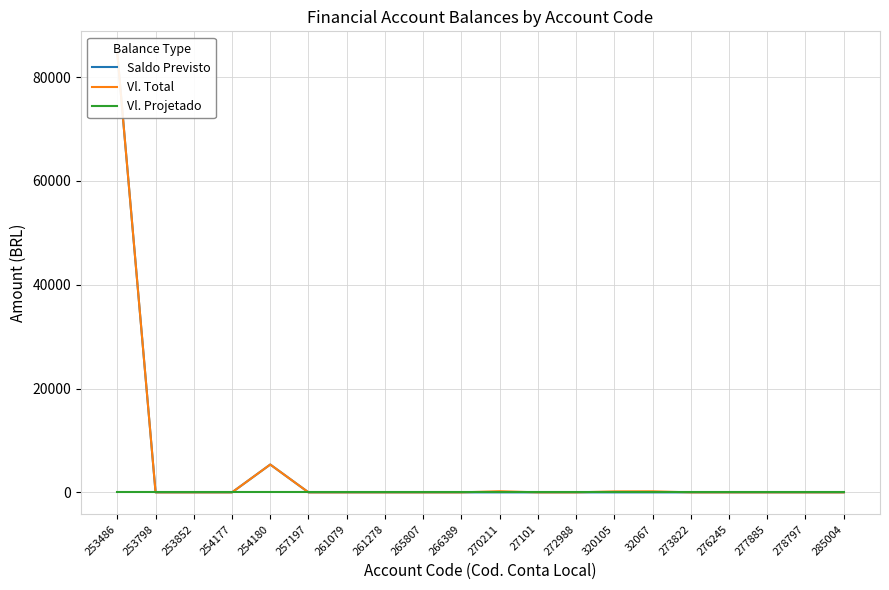

The value of Saldo Previsto at 261278 is 0.0. True or false?

True